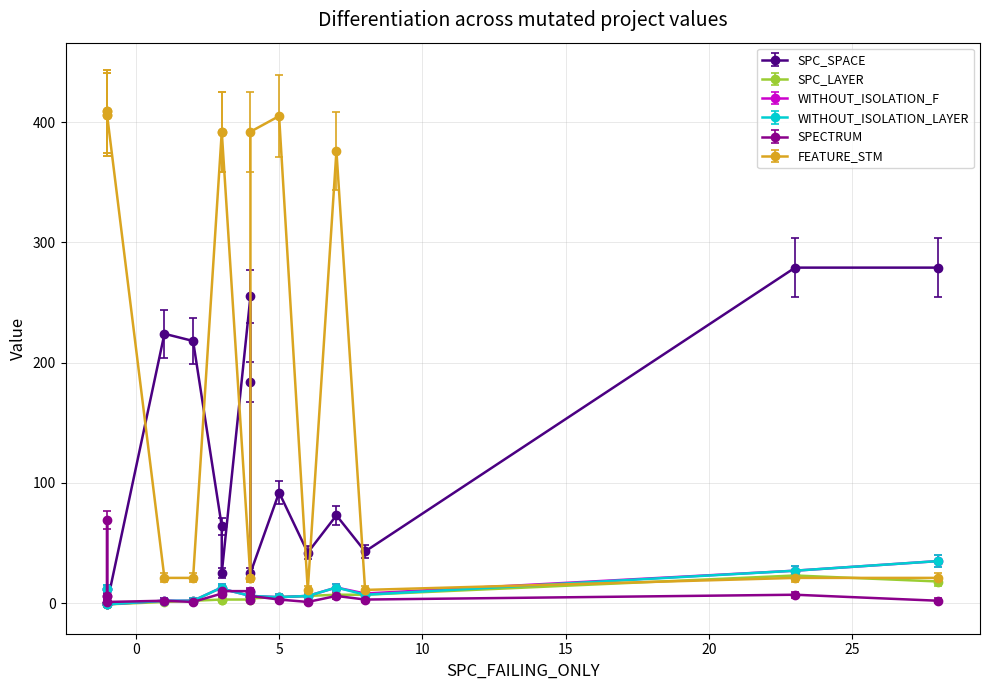

Which series has the largest range (max minus min)?

FEATURE_STM